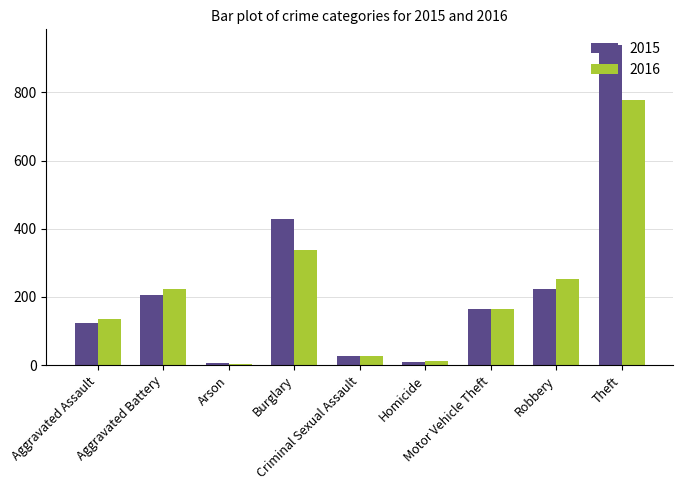

How many series are shown in this chart?

2